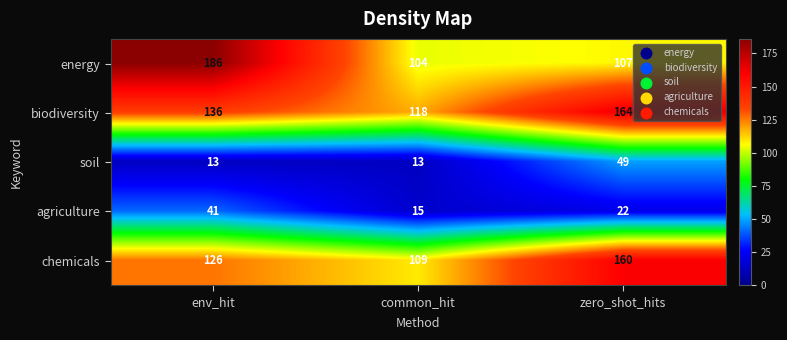

Which label corresponds to the largest value in the chart?

env_hit